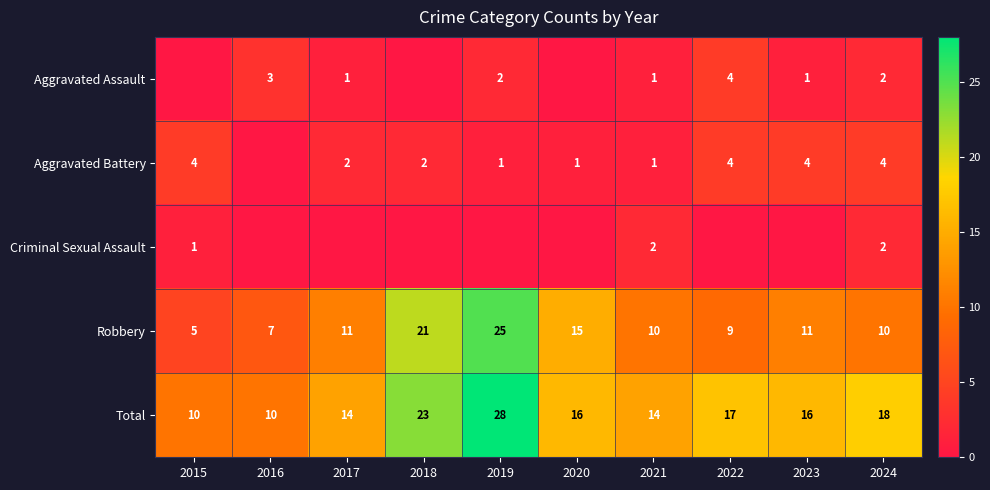

The value of Aggravated Assault at 2016 is 5. True or false?

False